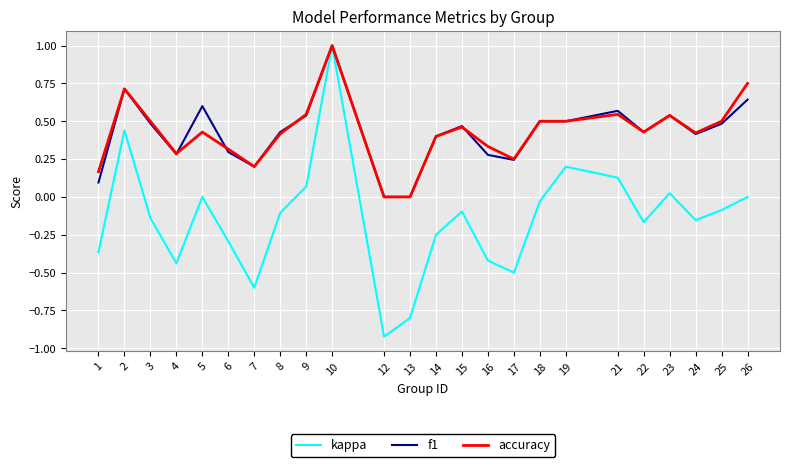

At which category is the sum across all series the highest?

10